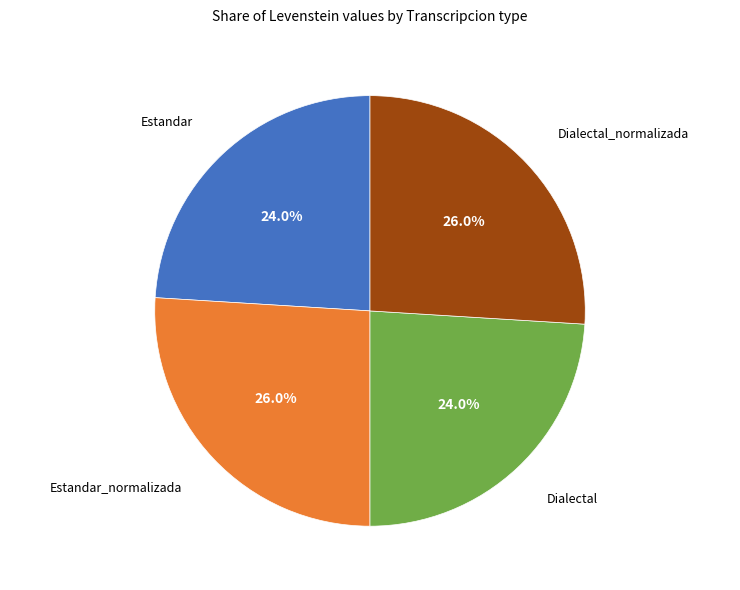

Does any single category account for the majority?

No